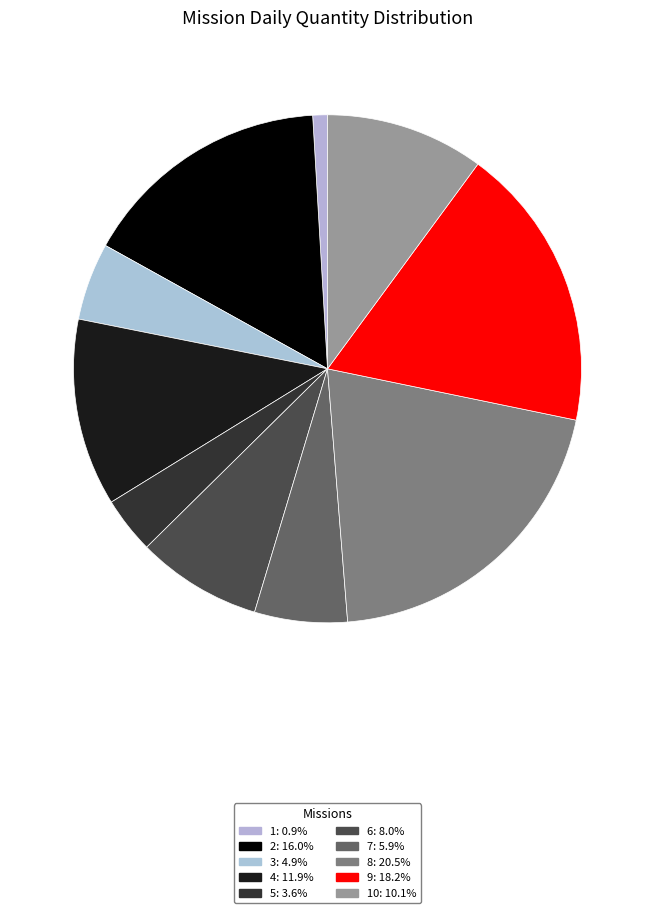

Count the number of slices in the pie.

10